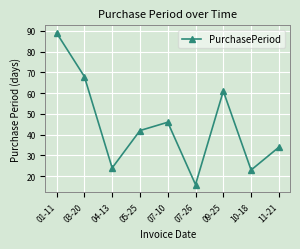

What is the change in value from 07-26 to 10-18?

+7